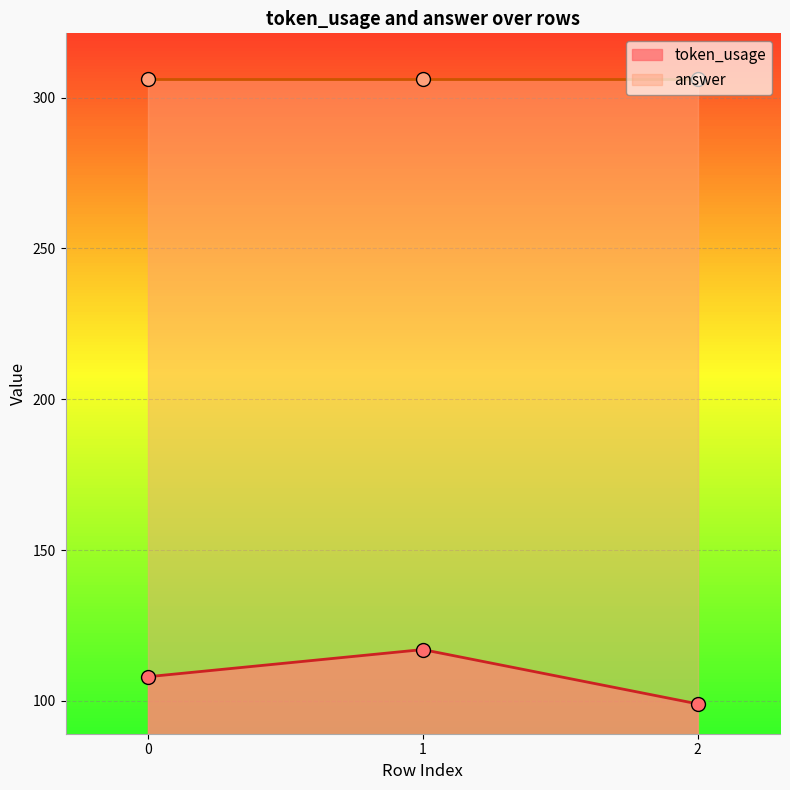

Which label corresponds to the smallest value in the chart?

2